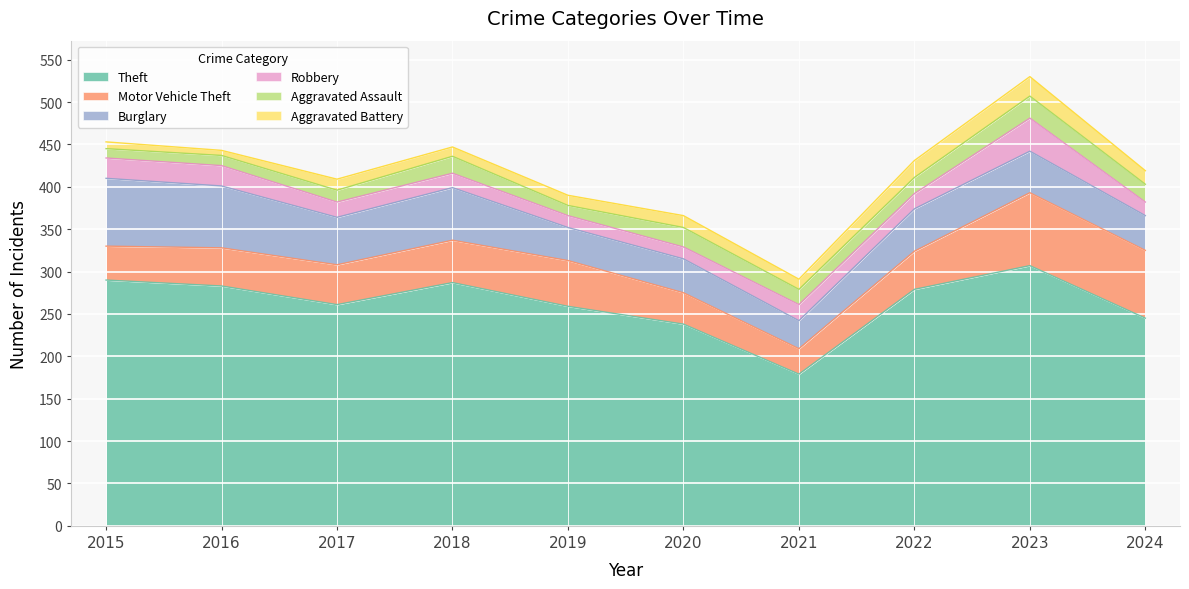

Reading left to right, transcribe all the data shown in this chart.

Theft: 2015=290	2016=283	2017=261	2018=287	2019=259	2020=238	2021=179	2022=279	2023=307	2024=245
Motor Vehicle Theft: 2015=40	2016=45	2017=47	2018=50	2019=54	2020=37	2021=30	2022=45	2023=86	2024=80
Burglary: 2015=80	2016=73	2017=56	2018=62	2019=39	2020=40	2021=33	2022=50	2023=49	2024=41
Robbery: 2015=24	2016=24	2017=18	2018=17	2019=14	2020=14	2021=19	2022=18	2023=39	2024=16
Aggravated Assault: 2015=11	2016=12	2017=14	2018=20	2019=12	2020=23	2021=18	2022=19	2023=26	2024=21
Aggravated Battery: 2015=8	2016=6	2017=13	2018=11	2019=12	2020=14	2021=12	2022=20	2023=23	2024=16